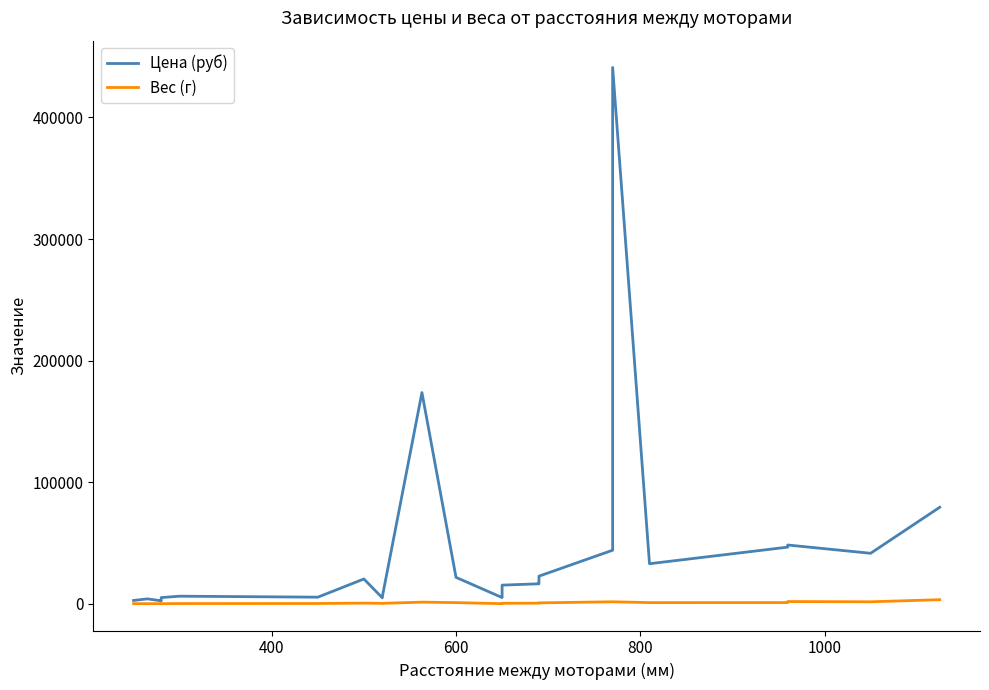

True or false: Вес (г) and Цена (руб) cross at least once.

False